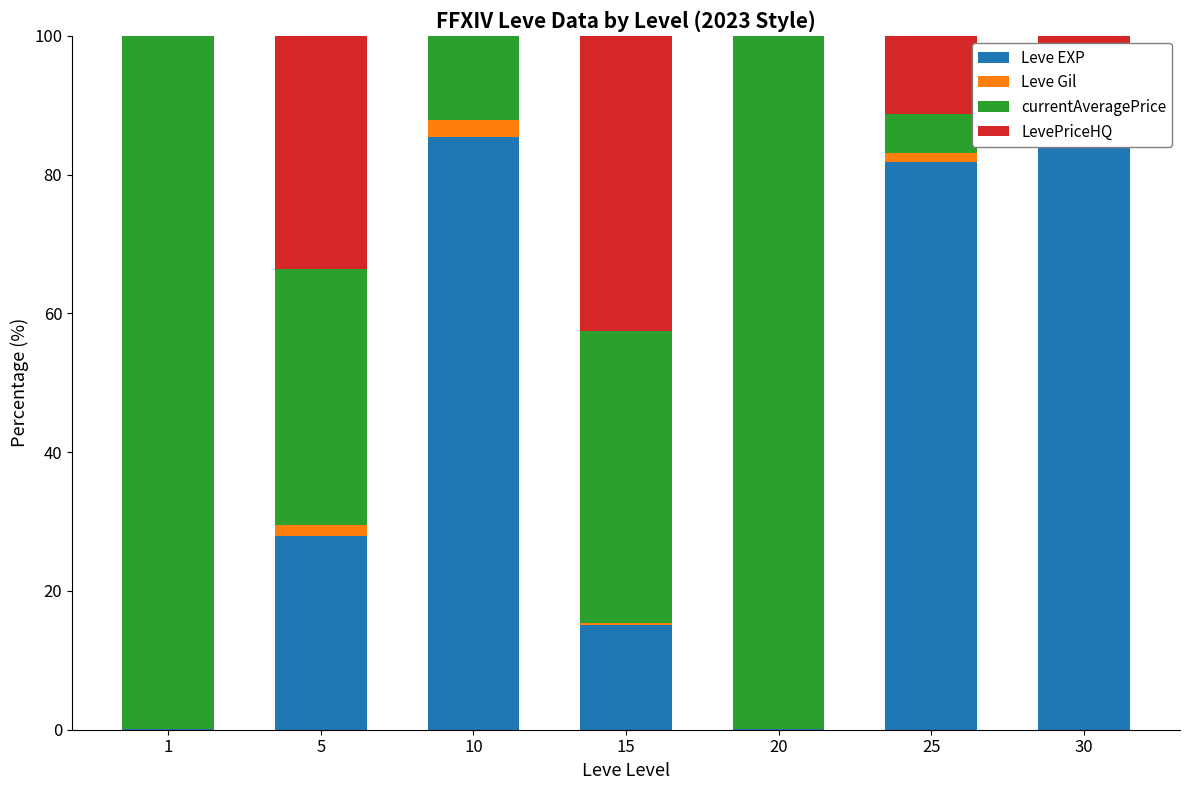

The Leve Gil series shows 0.0 at 1. True or false?

False